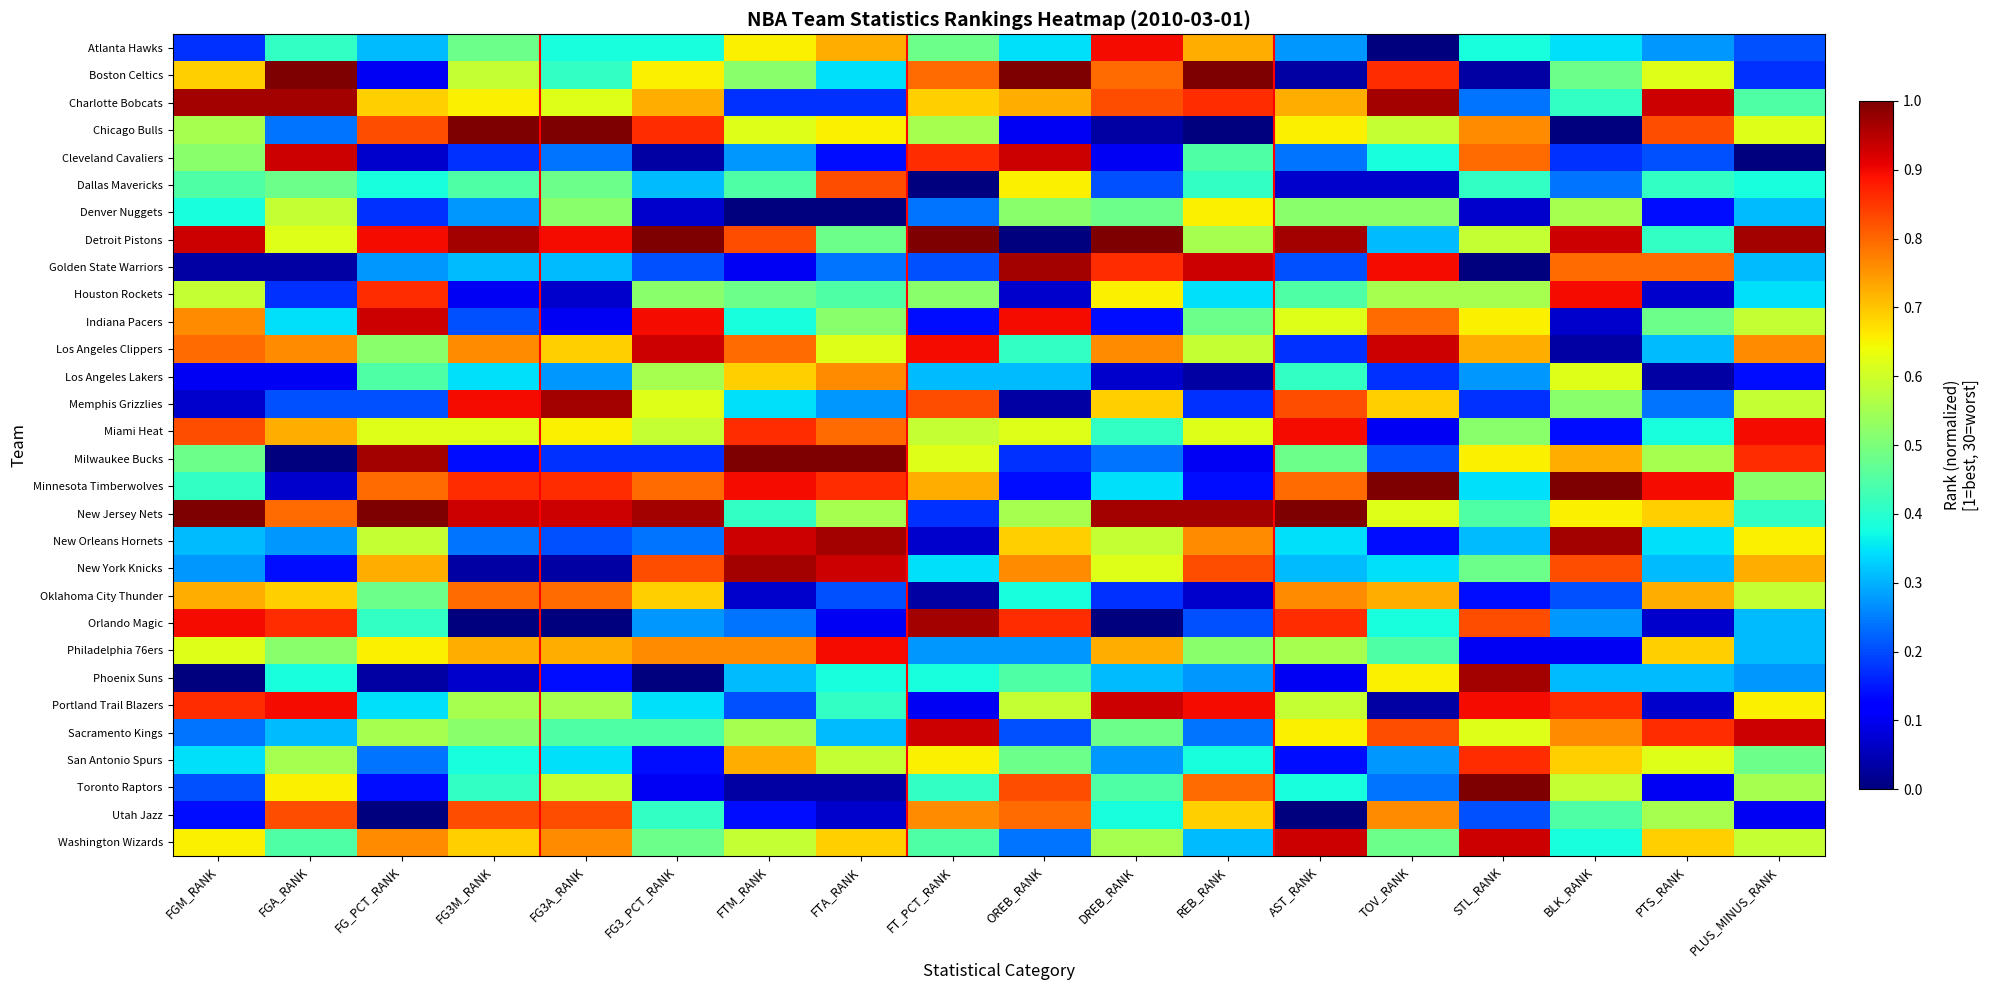

Reading left to right, transcribe all the data shown in this chart.

Atlanta Hawks: FGM_RANK=0.2	FGA_RANK=0.4	FG_PCT_RANK=0.3	FG3M_RANK=0.5	FG3A_RANK=0.4	FG3_PCT_RANK=0.4	FTM_RANK=0.7	FTA_RANK=0.7	FT_PCT_RANK=0.5	OREB_RANK=0.3	DREB_RANK=0.9	REB_RANK=0.7	AST_RANK=0.3	TOV_RANK=0.0	STL_RANK=0.4	BLK_RANK=0.3	PTS_RANK=0.3	PLUS_MINUS_RANK=0.2
Boston Celtics: FGM_RANK=0.7	FGA_RANK=1.0	FG_PCT_RANK=0.1	FG3M_RANK=0.6	FG3A_RANK=0.4	FG3_PCT_RANK=0.7	FTM_RANK=0.5	FTA_RANK=0.3	FT_PCT_RANK=0.8	OREB_RANK=1.0	DREB_RANK=0.8	REB_RANK=1.0	AST_RANK=0.0	TOV_RANK=0.9	STL_RANK=0.0	BLK_RANK=0.5	PTS_RANK=0.6	PLUS_MINUS_RANK=0.2
Charlotte Bobcats: FGM_RANK=1.0	FGA_RANK=1.0	FG_PCT_RANK=0.7	FG3M_RANK=0.7	FG3A_RANK=0.6	FG3_PCT_RANK=0.7	FTM_RANK=0.2	FTA_RANK=0.2	FT_PCT_RANK=0.7	OREB_RANK=0.7	DREB_RANK=0.8	REB_RANK=0.9	AST_RANK=0.7	TOV_RANK=1.0	STL_RANK=0.2	BLK_RANK=0.4	PTS_RANK=0.9	PLUS_MINUS_RANK=0.4
Chicago Bulls: FGM_RANK=0.6	FGA_RANK=0.2	FG_PCT_RANK=0.8	FG3M_RANK=1.0	FG3A_RANK=1.0	FG3_PCT_RANK=0.9	FTM_RANK=0.6	FTA_RANK=0.7	FT_PCT_RANK=0.6	OREB_RANK=0.1	DREB_RANK=0.0	REB_RANK=0.0	AST_RANK=0.7	TOV_RANK=0.6	STL_RANK=0.8	BLK_RANK=0.0	PTS_RANK=0.8	PLUS_MINUS_RANK=0.6
Cleveland Cavaliers: FGM_RANK=0.5	FGA_RANK=0.9	FG_PCT_RANK=0.1	FG3M_RANK=0.2	FG3A_RANK=0.2	FG3_PCT_RANK=0.0	FTM_RANK=0.3	FTA_RANK=0.1	FT_PCT_RANK=0.9	OREB_RANK=0.9	DREB_RANK=0.1	REB_RANK=0.4	AST_RANK=0.2	TOV_RANK=0.4	STL_RANK=0.8	BLK_RANK=0.2	PTS_RANK=0.2	PLUS_MINUS_RANK=0.0
Dallas Mavericks: FGM_RANK=0.4	FGA_RANK=0.5	FG_PCT_RANK=0.4	FG3M_RANK=0.4	FG3A_RANK=0.5	FG3_PCT_RANK=0.3	FTM_RANK=0.4	FTA_RANK=0.8	FT_PCT_RANK=0.0	OREB_RANK=0.7	DREB_RANK=0.2	REB_RANK=0.4	AST_RANK=0.1	TOV_RANK=0.1	STL_RANK=0.4	BLK_RANK=0.2	PTS_RANK=0.4	PLUS_MINUS_RANK=0.4
Denver Nuggets: FGM_RANK=0.4	FGA_RANK=0.6	FG_PCT_RANK=0.2	FG3M_RANK=0.3	FG3A_RANK=0.5	FG3_PCT_RANK=0.1	FTM_RANK=0.0	FTA_RANK=0.0	FT_PCT_RANK=0.2	OREB_RANK=0.5	DREB_RANK=0.5	REB_RANK=0.7	AST_RANK=0.5	TOV_RANK=0.5	STL_RANK=0.1	BLK_RANK=0.6	PTS_RANK=0.1	PLUS_MINUS_RANK=0.3
Detroit Pistons: FGM_RANK=0.9	FGA_RANK=0.6	FG_PCT_RANK=0.9	FG3M_RANK=1.0	FG3A_RANK=0.9	FG3_PCT_RANK=1.0	FTM_RANK=0.8	FTA_RANK=0.5	FT_PCT_RANK=1.0	OREB_RANK=0.0	DREB_RANK=1.0	REB_RANK=0.6	AST_RANK=1.0	TOV_RANK=0.3	STL_RANK=0.6	BLK_RANK=0.9	PTS_RANK=0.4	PLUS_MINUS_RANK=1.0
Golden State Warriors: FGM_RANK=0.0	FGA_RANK=0.0	FG_PCT_RANK=0.3	FG3M_RANK=0.3	FG3A_RANK=0.3	FG3_PCT_RANK=0.2	FTM_RANK=0.1	FTA_RANK=0.2	FT_PCT_RANK=0.2	OREB_RANK=1.0	DREB_RANK=0.9	REB_RANK=0.9	AST_RANK=0.2	TOV_RANK=0.9	STL_RANK=0.0	BLK_RANK=0.8	PTS_RANK=0.8	PLUS_MINUS_RANK=0.3
Houston Rockets: FGM_RANK=0.6	FGA_RANK=0.2	FG_PCT_RANK=0.9	FG3M_RANK=0.1	FG3A_RANK=0.1	FG3_PCT_RANK=0.5	FTM_RANK=0.5	FTA_RANK=0.4	FT_PCT_RANK=0.5	OREB_RANK=0.1	DREB_RANK=0.7	REB_RANK=0.3	AST_RANK=0.4	TOV_RANK=0.6	STL_RANK=0.6	BLK_RANK=0.9	PTS_RANK=0.1	PLUS_MINUS_RANK=0.3
Indiana Pacers: FGM_RANK=0.8	FGA_RANK=0.3	FG_PCT_RANK=0.9	FG3M_RANK=0.2	FG3A_RANK=0.1	FG3_PCT_RANK=0.9	FTM_RANK=0.4	FTA_RANK=0.5	FT_PCT_RANK=0.1	OREB_RANK=0.9	DREB_RANK=0.1	REB_RANK=0.5	AST_RANK=0.6	TOV_RANK=0.8	STL_RANK=0.7	BLK_RANK=0.1	PTS_RANK=0.5	PLUS_MINUS_RANK=0.6
Los Angeles Clippers: FGM_RANK=0.8	FGA_RANK=0.8	FG_PCT_RANK=0.5	FG3M_RANK=0.8	FG3A_RANK=0.7	FG3_PCT_RANK=0.9	FTM_RANK=0.8	FTA_RANK=0.6	FT_PCT_RANK=0.9	OREB_RANK=0.4	DREB_RANK=0.8	REB_RANK=0.6	AST_RANK=0.2	TOV_RANK=0.9	STL_RANK=0.7	BLK_RANK=0.0	PTS_RANK=0.3	PLUS_MINUS_RANK=0.8
Los Angeles Lakers: FGM_RANK=0.1	FGA_RANK=0.1	FG_PCT_RANK=0.4	FG3M_RANK=0.3	FG3A_RANK=0.3	FG3_PCT_RANK=0.6	FTM_RANK=0.7	FTA_RANK=0.8	FT_PCT_RANK=0.3	OREB_RANK=0.3	DREB_RANK=0.1	REB_RANK=0.0	AST_RANK=0.4	TOV_RANK=0.2	STL_RANK=0.3	BLK_RANK=0.6	PTS_RANK=0.0	PLUS_MINUS_RANK=0.1
Memphis Grizzlies: FGM_RANK=0.1	FGA_RANK=0.2	FG_PCT_RANK=0.2	FG3M_RANK=0.9	FG3A_RANK=1.0	FG3_PCT_RANK=0.6	FTM_RANK=0.3	FTA_RANK=0.3	FT_PCT_RANK=0.8	OREB_RANK=0.0	DREB_RANK=0.7	REB_RANK=0.2	AST_RANK=0.8	TOV_RANK=0.7	STL_RANK=0.2	BLK_RANK=0.5	PTS_RANK=0.2	PLUS_MINUS_RANK=0.6
Miami Heat: FGM_RANK=0.8	FGA_RANK=0.7	FG_PCT_RANK=0.6	FG3M_RANK=0.6	FG3A_RANK=0.7	FG3_PCT_RANK=0.6	FTM_RANK=0.9	FTA_RANK=0.8	FT_PCT_RANK=0.6	OREB_RANK=0.6	DREB_RANK=0.4	REB_RANK=0.6	AST_RANK=0.9	TOV_RANK=0.1	STL_RANK=0.5	BLK_RANK=0.1	PTS_RANK=0.4	PLUS_MINUS_RANK=0.9
Milwaukee Bucks: FGM_RANK=0.5	FGA_RANK=0.0	FG_PCT_RANK=1.0	FG3M_RANK=0.1	FG3A_RANK=0.2	FG3_PCT_RANK=0.2	FTM_RANK=1.0	FTA_RANK=1.0	FT_PCT_RANK=0.6	OREB_RANK=0.2	DREB_RANK=0.2	REB_RANK=0.1	AST_RANK=0.5	TOV_RANK=0.2	STL_RANK=0.7	BLK_RANK=0.7	PTS_RANK=0.6	PLUS_MINUS_RANK=0.9
Minnesota Timberwolves: FGM_RANK=0.4	FGA_RANK=0.1	FG_PCT_RANK=0.8	FG3M_RANK=0.9	FG3A_RANK=0.9	FG3_PCT_RANK=0.8	FTM_RANK=0.9	FTA_RANK=0.9	FT_PCT_RANK=0.7	OREB_RANK=0.1	DREB_RANK=0.3	REB_RANK=0.1	AST_RANK=0.8	TOV_RANK=1.0	STL_RANK=0.3	BLK_RANK=1.0	PTS_RANK=0.9	PLUS_MINUS_RANK=0.5
New Jersey Nets: FGM_RANK=1.0	FGA_RANK=0.8	FG_PCT_RANK=1.0	FG3M_RANK=0.9	FG3A_RANK=0.9	FG3_PCT_RANK=1.0	FTM_RANK=0.4	FTA_RANK=0.6	FT_PCT_RANK=0.2	OREB_RANK=0.6	DREB_RANK=1.0	REB_RANK=1.0	AST_RANK=1.0	TOV_RANK=0.6	STL_RANK=0.4	BLK_RANK=0.7	PTS_RANK=0.7	PLUS_MINUS_RANK=0.4
New Orleans Hornets: FGM_RANK=0.3	FGA_RANK=0.3	FG_PCT_RANK=0.6	FG3M_RANK=0.2	FG3A_RANK=0.2	FG3_PCT_RANK=0.2	FTM_RANK=0.9	FTA_RANK=1.0	FT_PCT_RANK=0.1	OREB_RANK=0.7	DREB_RANK=0.6	REB_RANK=0.8	AST_RANK=0.3	TOV_RANK=0.1	STL_RANK=0.3	BLK_RANK=1.0	PTS_RANK=0.3	PLUS_MINUS_RANK=0.7
New York Knicks: FGM_RANK=0.3	FGA_RANK=0.1	FG_PCT_RANK=0.7	FG3M_RANK=0.0	FG3A_RANK=0.0	FG3_PCT_RANK=0.8	FTM_RANK=1.0	FTA_RANK=0.9	FT_PCT_RANK=0.3	OREB_RANK=0.8	DREB_RANK=0.6	REB_RANK=0.8	AST_RANK=0.3	TOV_RANK=0.3	STL_RANK=0.5	BLK_RANK=0.8	PTS_RANK=0.3	PLUS_MINUS_RANK=0.7
Oklahoma City Thunder: FGM_RANK=0.7	FGA_RANK=0.7	FG_PCT_RANK=0.5	FG3M_RANK=0.8	FG3A_RANK=0.8	FG3_PCT_RANK=0.7	FTM_RANK=0.1	FTA_RANK=0.2	FT_PCT_RANK=0.0	OREB_RANK=0.4	DREB_RANK=0.2	REB_RANK=0.1	AST_RANK=0.8	TOV_RANK=0.7	STL_RANK=0.1	BLK_RANK=0.2	PTS_RANK=0.7	PLUS_MINUS_RANK=0.6
Orlando Magic: FGM_RANK=0.9	FGA_RANK=0.9	FG_PCT_RANK=0.4	FG3M_RANK=0.0	FG3A_RANK=0.0	FG3_PCT_RANK=0.3	FTM_RANK=0.2	FTA_RANK=0.1	FT_PCT_RANK=1.0	OREB_RANK=0.9	DREB_RANK=0.0	REB_RANK=0.2	AST_RANK=0.9	TOV_RANK=0.4	STL_RANK=0.8	BLK_RANK=0.3	PTS_RANK=0.1	PLUS_MINUS_RANK=0.3
Philadelphia 76ers: FGM_RANK=0.6	FGA_RANK=0.5	FG_PCT_RANK=0.7	FG3M_RANK=0.7	FG3A_RANK=0.7	FG3_PCT_RANK=0.8	FTM_RANK=0.8	FTA_RANK=0.9	FT_PCT_RANK=0.3	OREB_RANK=0.3	DREB_RANK=0.7	REB_RANK=0.5	AST_RANK=0.6	TOV_RANK=0.4	STL_RANK=0.1	BLK_RANK=0.1	PTS_RANK=0.7	PLUS_MINUS_RANK=0.3
Phoenix Suns: FGM_RANK=0.0	FGA_RANK=0.4	FG_PCT_RANK=0.0	FG3M_RANK=0.1	FG3A_RANK=0.1	FG3_PCT_RANK=0.0	FTM_RANK=0.3	FTA_RANK=0.4	FT_PCT_RANK=0.4	OREB_RANK=0.4	DREB_RANK=0.3	REB_RANK=0.3	AST_RANK=0.1	TOV_RANK=0.7	STL_RANK=1.0	BLK_RANK=0.3	PTS_RANK=0.3	PLUS_MINUS_RANK=0.3
Portland Trail Blazers: FGM_RANK=0.9	FGA_RANK=0.9	FG_PCT_RANK=0.3	FG3M_RANK=0.6	FG3A_RANK=0.6	FG3_PCT_RANK=0.3	FTM_RANK=0.2	FTA_RANK=0.4	FT_PCT_RANK=0.1	OREB_RANK=0.6	DREB_RANK=0.9	REB_RANK=0.9	AST_RANK=0.6	TOV_RANK=0.0	STL_RANK=0.9	BLK_RANK=0.9	PTS_RANK=0.1	PLUS_MINUS_RANK=0.7
Sacramento Kings: FGM_RANK=0.2	FGA_RANK=0.3	FG_PCT_RANK=0.6	FG3M_RANK=0.5	FG3A_RANK=0.4	FG3_PCT_RANK=0.4	FTM_RANK=0.6	FTA_RANK=0.3	FT_PCT_RANK=0.9	OREB_RANK=0.2	DREB_RANK=0.5	REB_RANK=0.2	AST_RANK=0.7	TOV_RANK=0.8	STL_RANK=0.6	BLK_RANK=0.8	PTS_RANK=0.9	PLUS_MINUS_RANK=0.9
San Antonio Spurs: FGM_RANK=0.3	FGA_RANK=0.6	FG_PCT_RANK=0.2	FG3M_RANK=0.4	FG3A_RANK=0.3	FG3_PCT_RANK=0.1	FTM_RANK=0.7	FTA_RANK=0.6	FT_PCT_RANK=0.7	OREB_RANK=0.5	DREB_RANK=0.3	REB_RANK=0.4	AST_RANK=0.1	TOV_RANK=0.3	STL_RANK=0.9	BLK_RANK=0.7	PTS_RANK=0.6	PLUS_MINUS_RANK=0.5
Toronto Raptors: FGM_RANK=0.2	FGA_RANK=0.7	FG_PCT_RANK=0.1	FG3M_RANK=0.4	FG3A_RANK=0.6	FG3_PCT_RANK=0.1	FTM_RANK=0.0	FTA_RANK=0.0	FT_PCT_RANK=0.4	OREB_RANK=0.8	DREB_RANK=0.4	REB_RANK=0.8	AST_RANK=0.4	TOV_RANK=0.2	STL_RANK=1.0	BLK_RANK=0.6	PTS_RANK=0.1	PLUS_MINUS_RANK=0.6
Utah Jazz: FGM_RANK=0.1	FGA_RANK=0.8	FG_PCT_RANK=0.0	FG3M_RANK=0.8	FG3A_RANK=0.8	FG3_PCT_RANK=0.4	FTM_RANK=0.1	FTA_RANK=0.1	FT_PCT_RANK=0.8	OREB_RANK=0.8	DREB_RANK=0.4	REB_RANK=0.7	AST_RANK=0.0	TOV_RANK=0.8	STL_RANK=0.2	BLK_RANK=0.4	PTS_RANK=0.6	PLUS_MINUS_RANK=0.1
Washington Wizards: FGM_RANK=0.7	FGA_RANK=0.4	FG_PCT_RANK=0.8	FG3M_RANK=0.7	FG3A_RANK=0.8	FG3_PCT_RANK=0.5	FTM_RANK=0.6	FTA_RANK=0.7	FT_PCT_RANK=0.4	OREB_RANK=0.2	DREB_RANK=0.6	REB_RANK=0.3	AST_RANK=0.9	TOV_RANK=0.5	STL_RANK=0.9	BLK_RANK=0.4	PTS_RANK=0.7	PLUS_MINUS_RANK=0.6